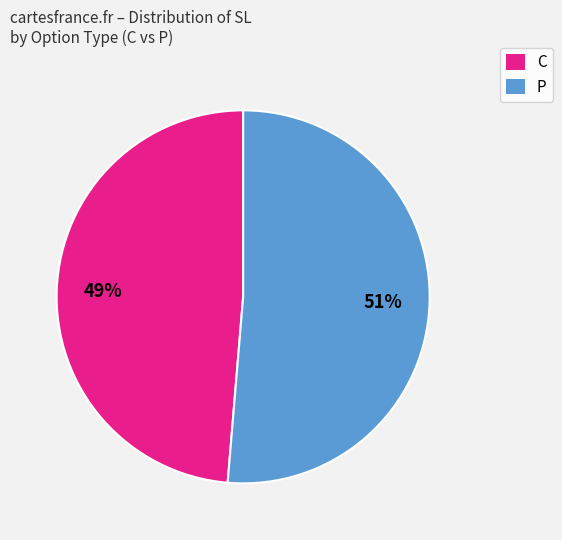

The P slice represents 66% of the pie. True or false?

False